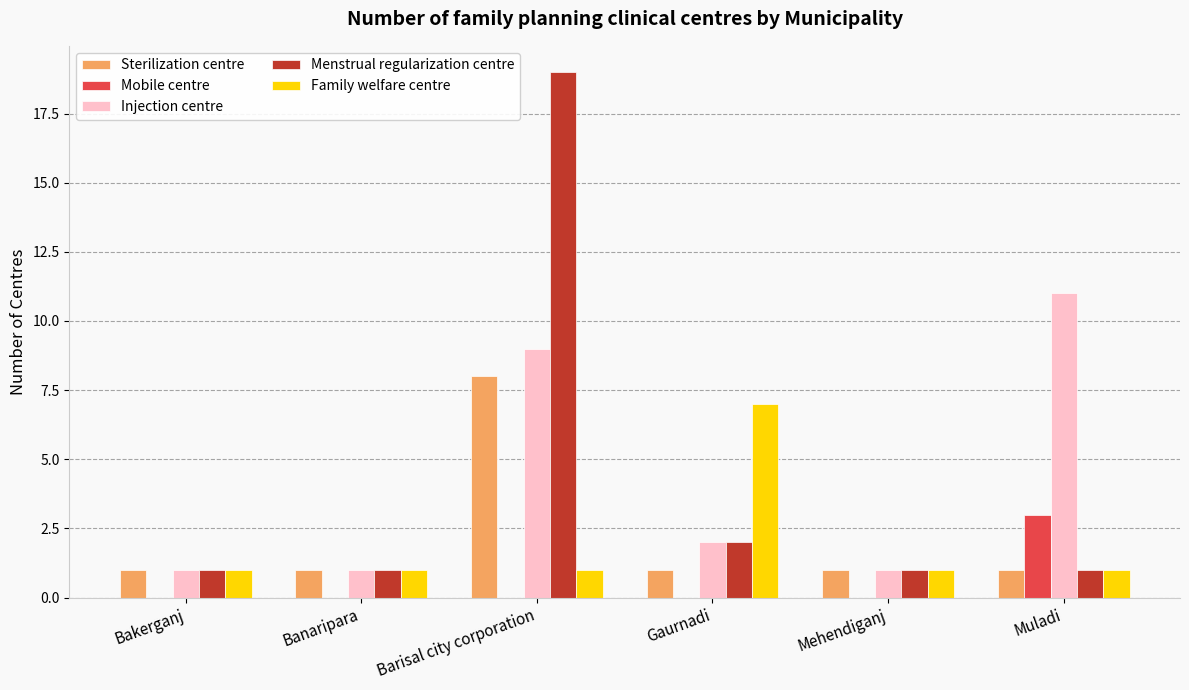

The Sterilization centre series shows 1 at Gaurnadi. True or false?

True